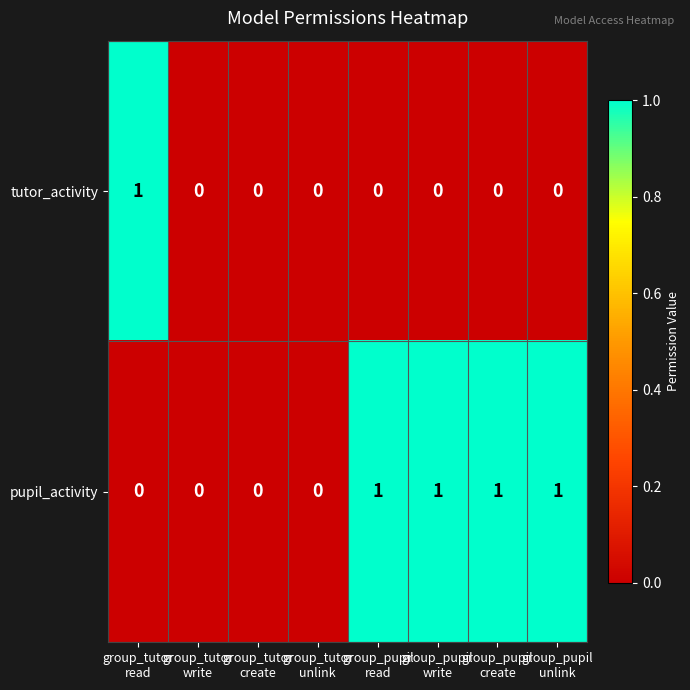

What is the sum of all pupil_activity values?

4